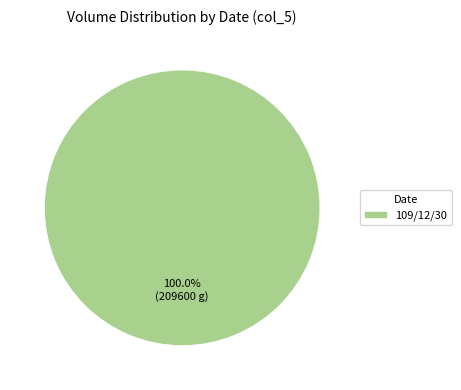

Does any single category account for the majority?

Yes